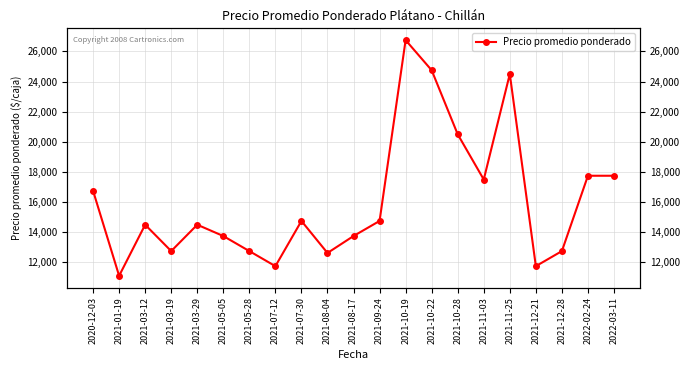

True or false: the data shows 4779 at 2021-03-19.

False